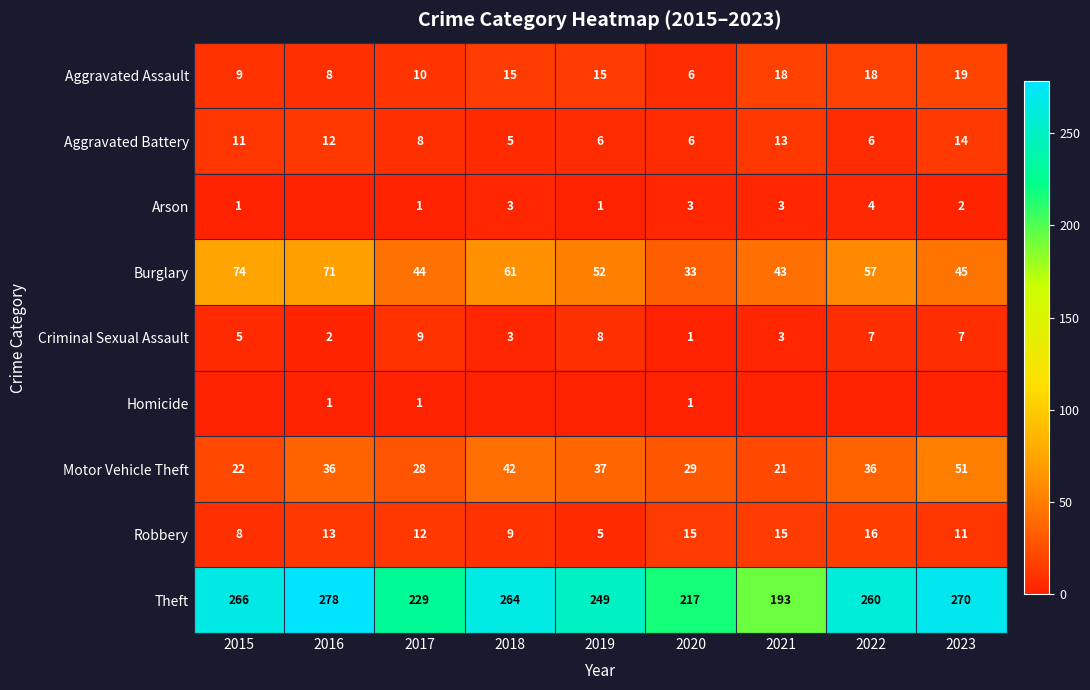

What is the difference between the maximum and minimum values in the Burglary series?

41